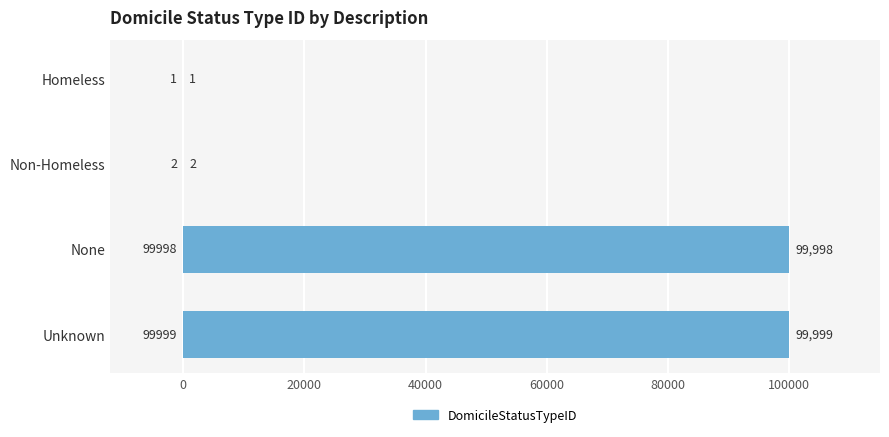

Which category has the highest value across all series?

Unknown